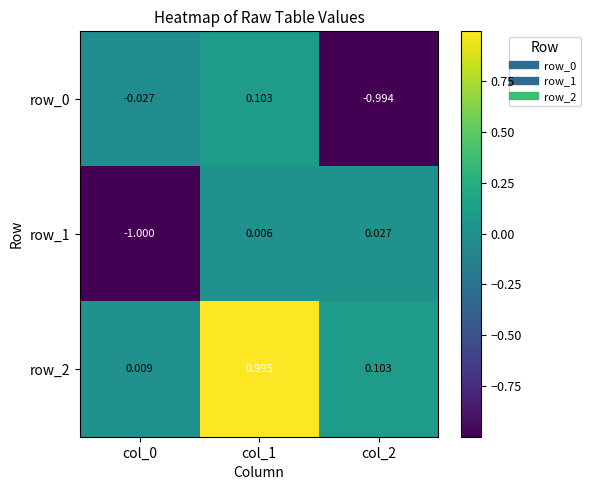

Is the value of row_1 at col_0 greater than the value of row_2 at col_0?

No